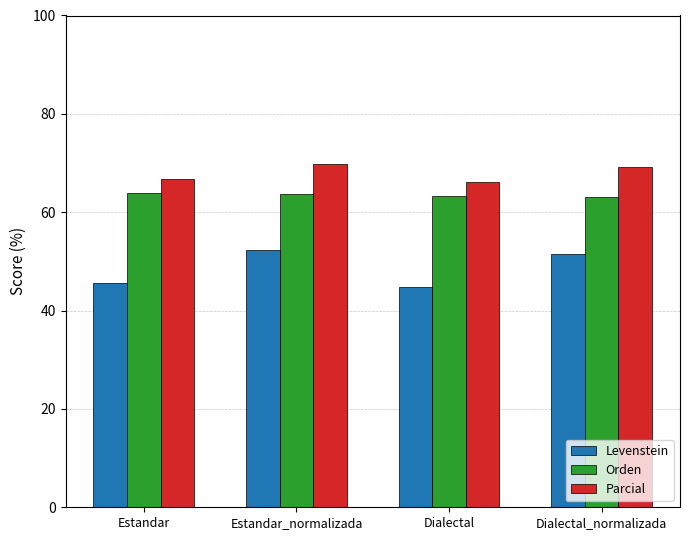

What is the difference between the maximum and minimum values in the Levenstein series?

7.5